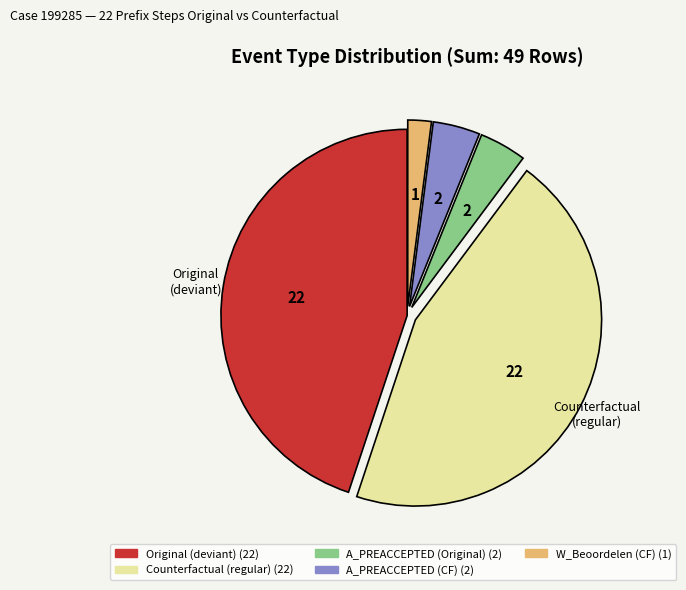

Is there any slice that represents more than half of the pie?

No